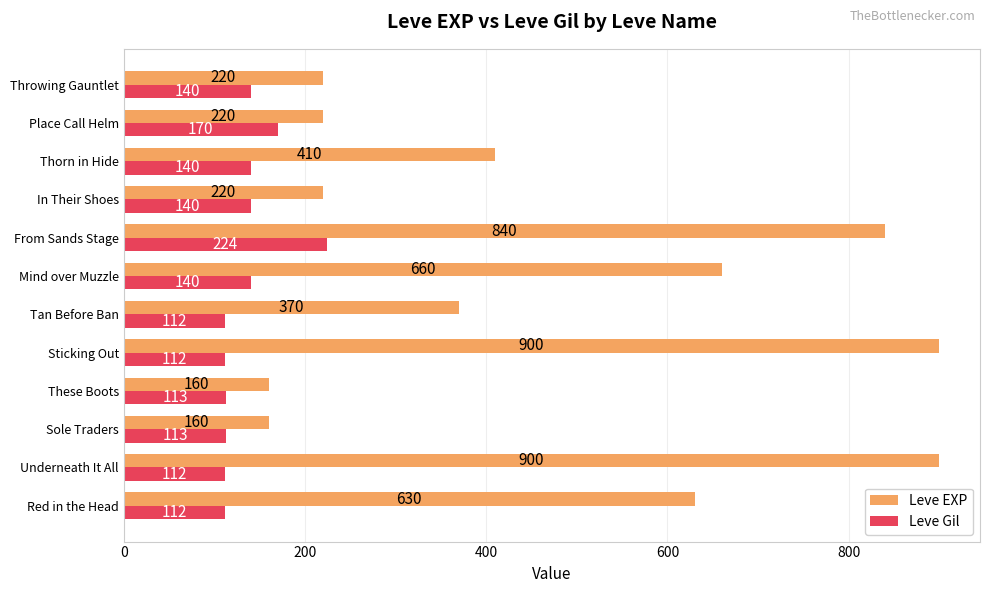

What is the difference between the maximum and minimum values in the Leve Gil series?

112